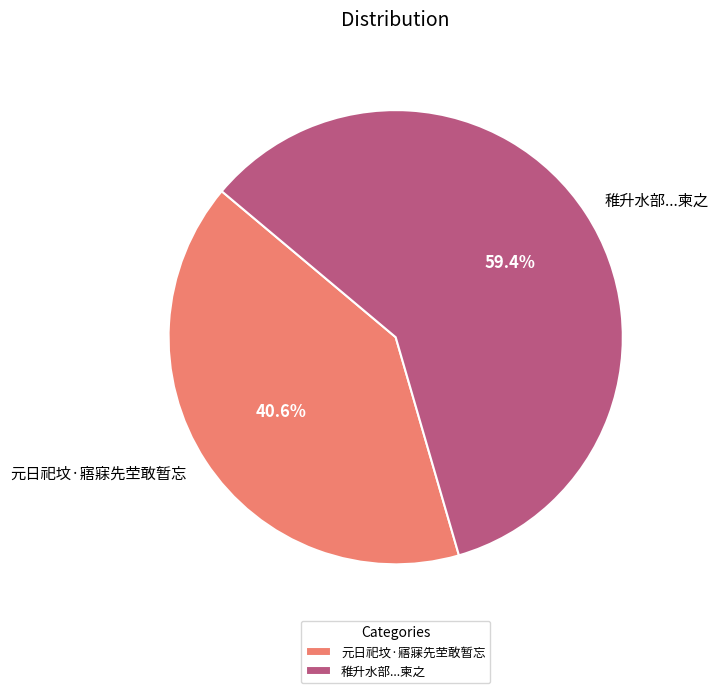

How many slices are in this pie chart?

2